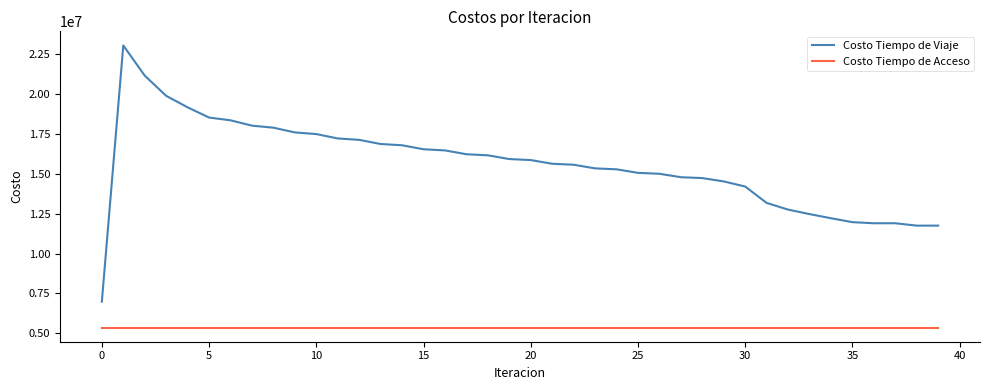

Which series has the widest spread of values?

Costo Tiempo de Viaje